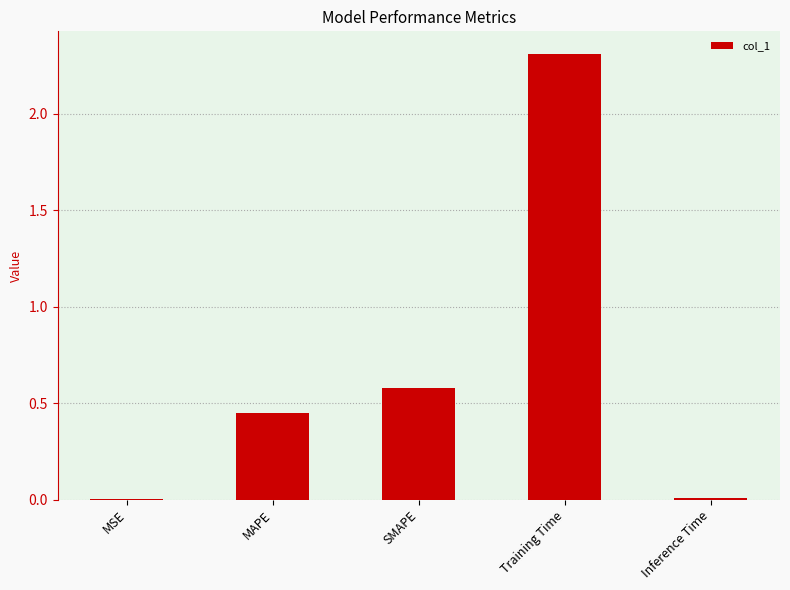

Which has a higher value, Training Time or MSE?

Training Time